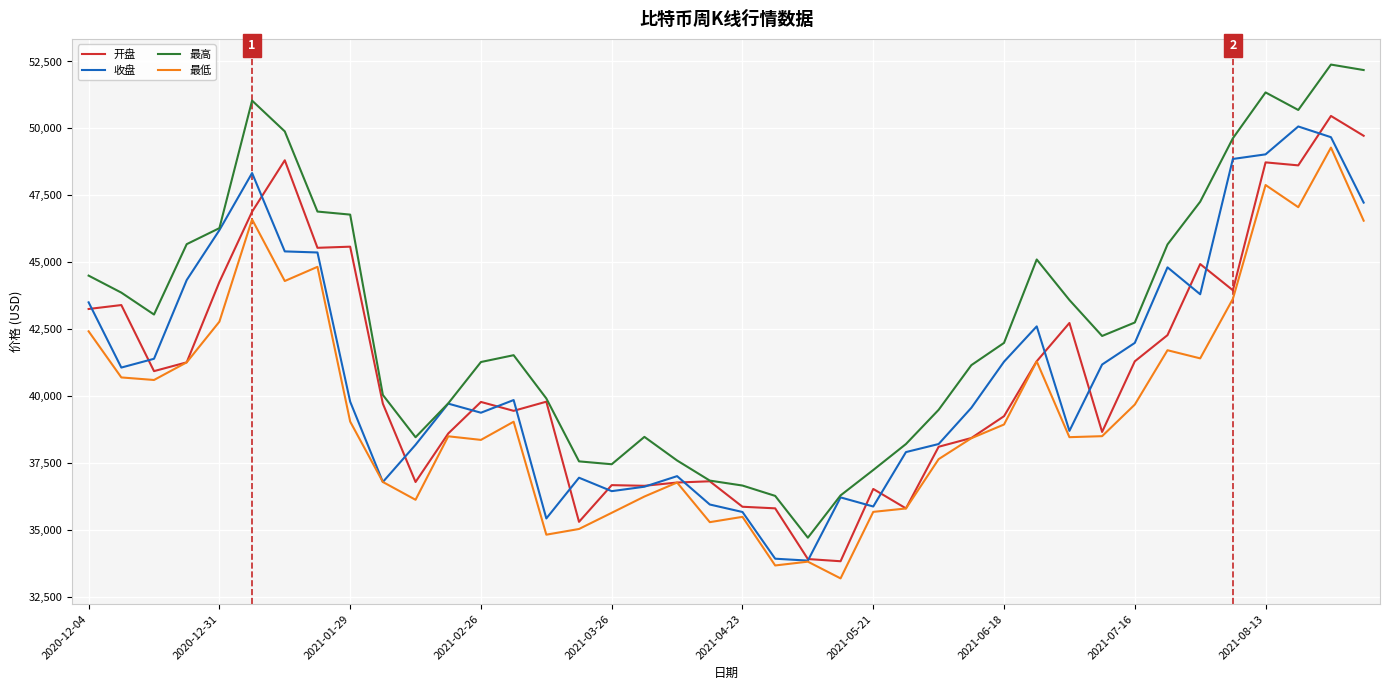

Which series has the largest total across all categories?

最高